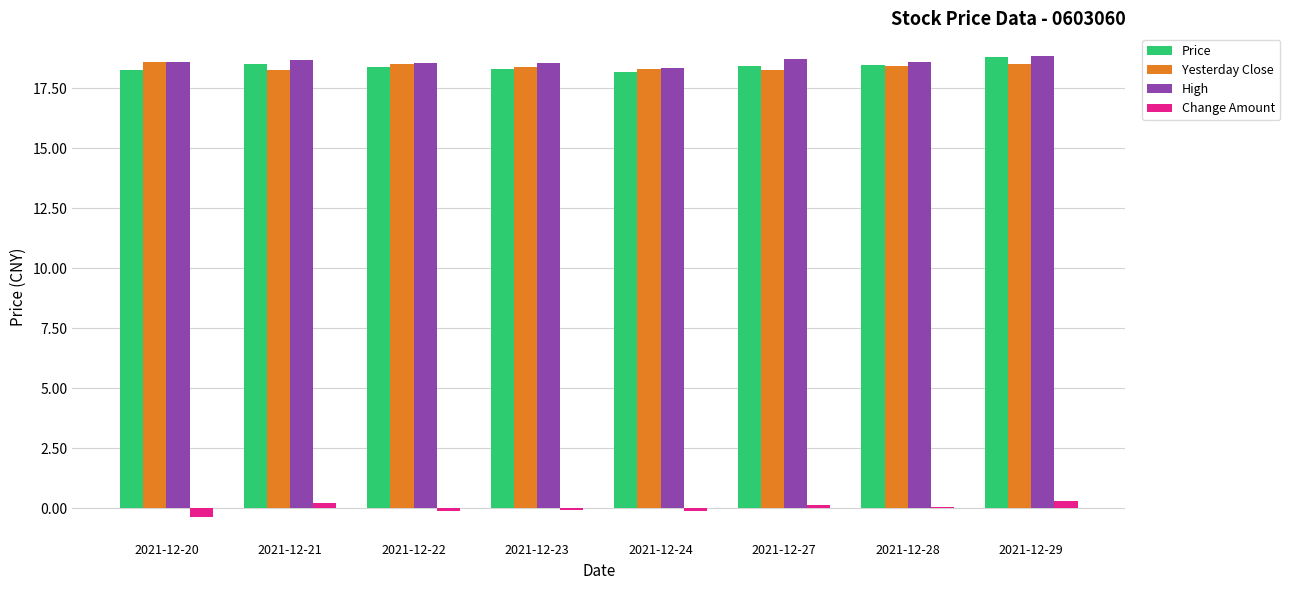

What is the difference between the Price values at 2021-12-27 and 2021-12-23?

0.1